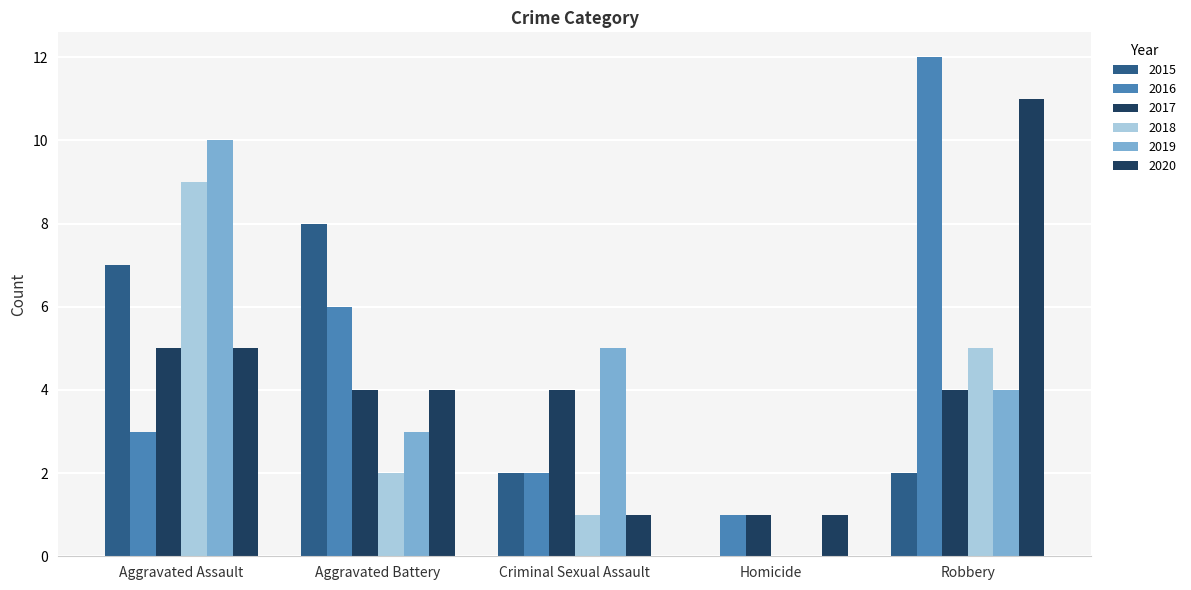

How many distinct data groups are displayed?

6